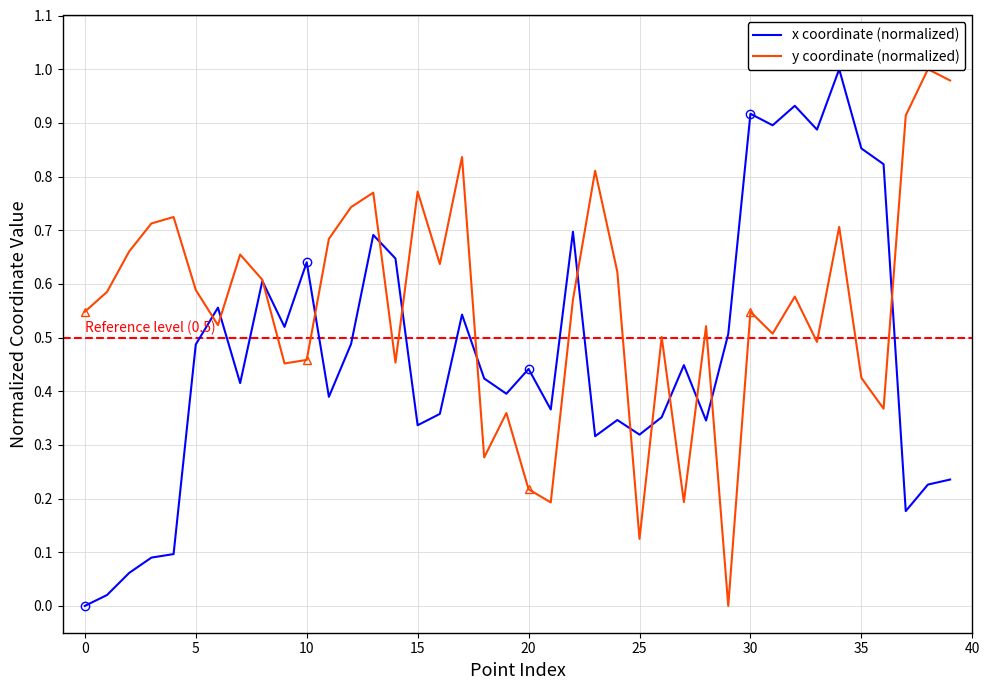

The value of y coordinate (normalized) at 15 is 0.3. True or false?

False